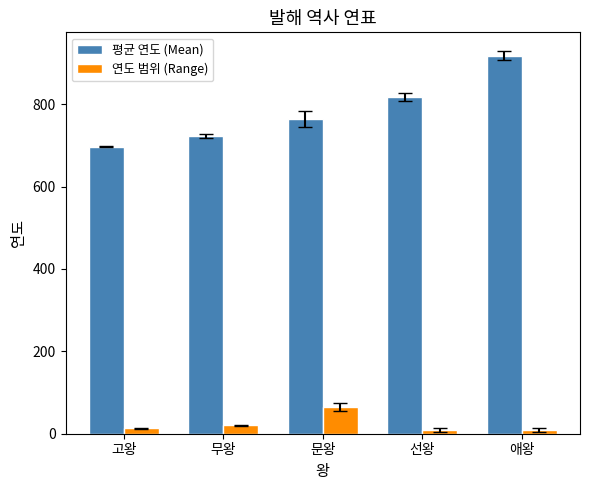

What is the difference between the maximum and minimum values in the 연도 범위 (Range) series?

55.0